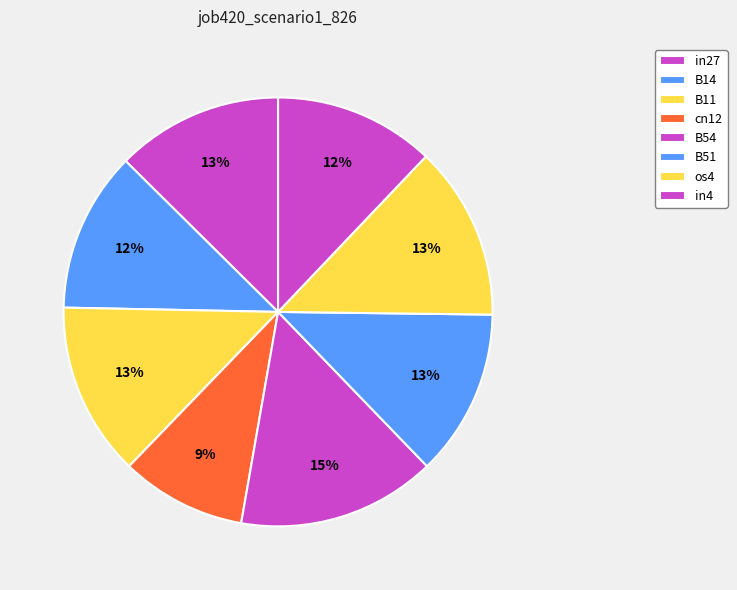

To the nearest percent, what portion does in4 represent?

12%